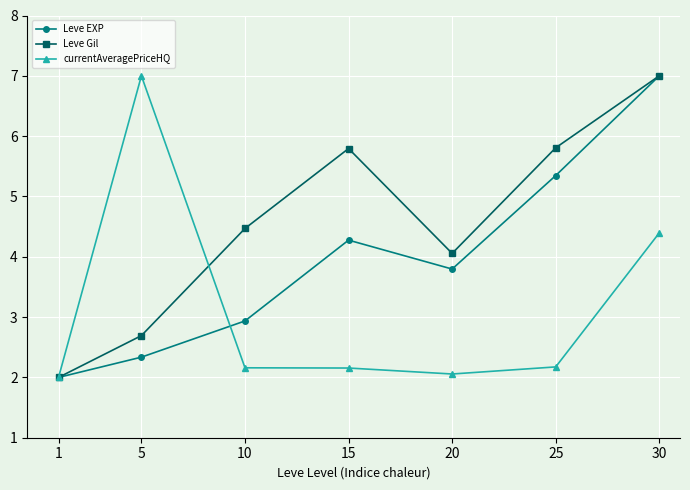

What is the average value of the Leve Gil series?

4.5